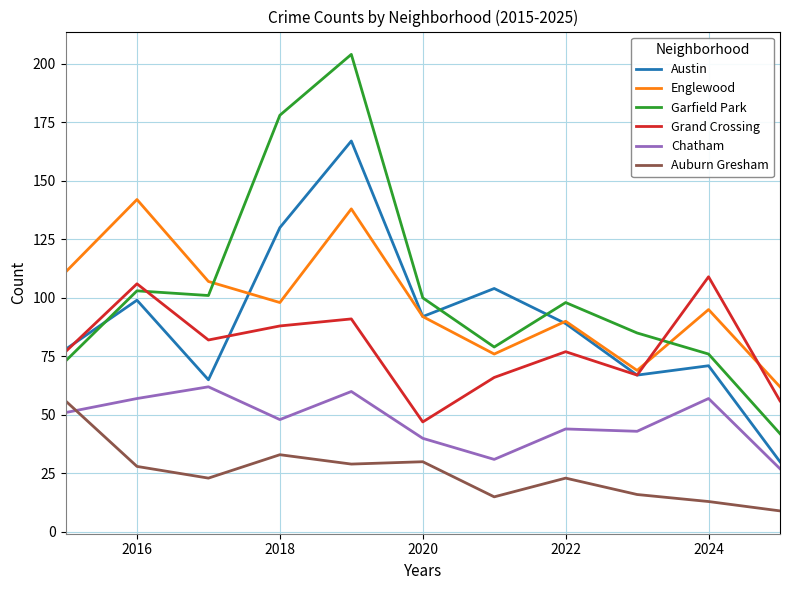

True or false: Auburn Gresham and Austin intersect in this chart.

False